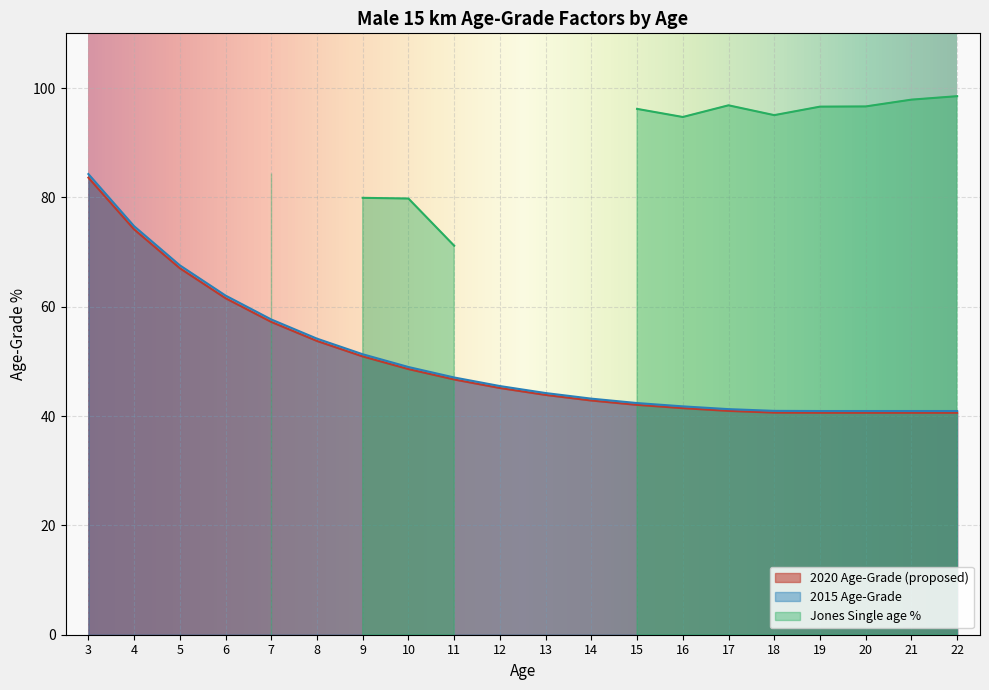

What is the average value of the 2020 Age-Grade (proposed) series?

50.1